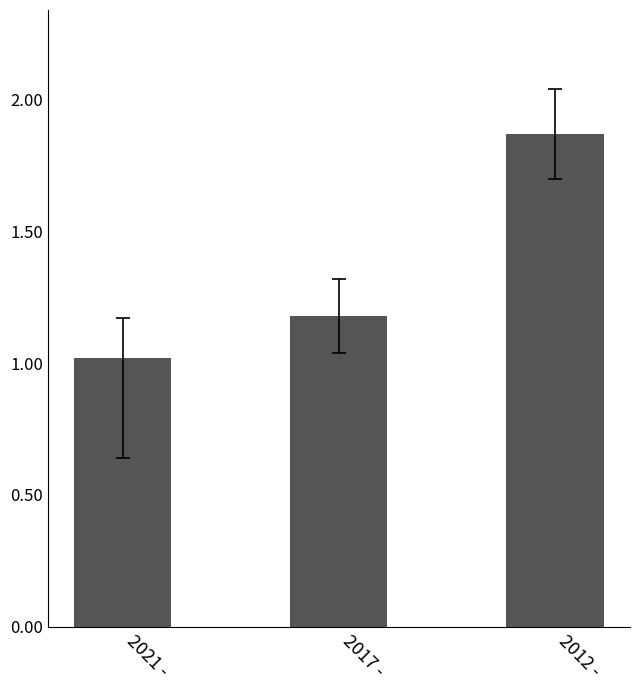

Rank the categories by value from highest to lowest.

2012 -, 2017 -, 2021 -